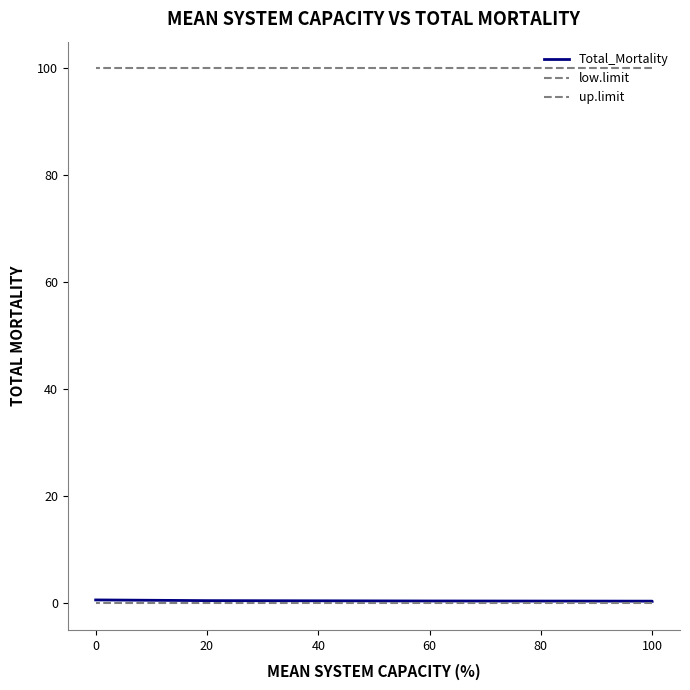

What are all the series names shown in the legend?

Total_Mortality, low.limit, up.limit